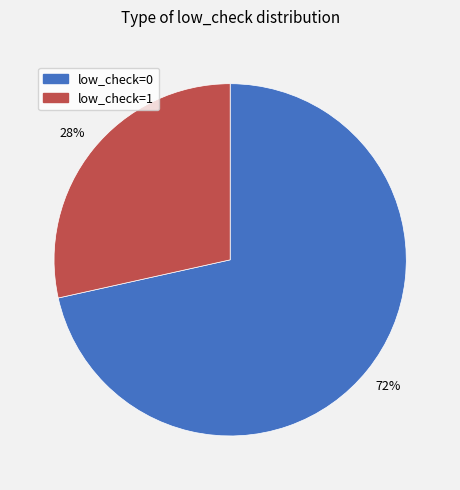

To the nearest percent, what is the combined percentage of low_check=1 and low_check=0?

100%